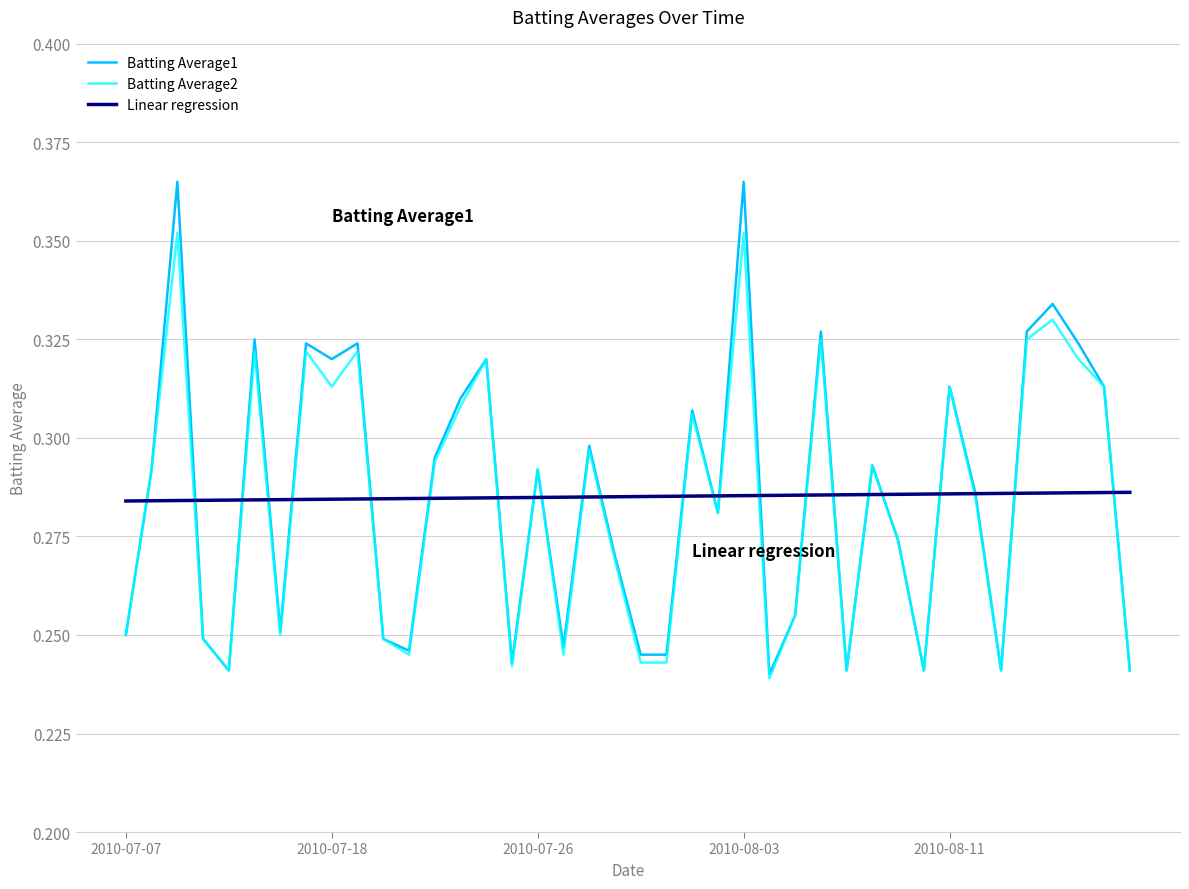

Which series has the largest range (max minus min)?

Batting Average1